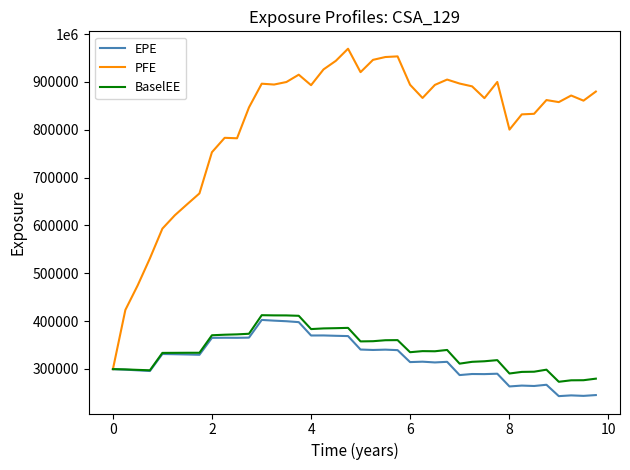

What are all the series names shown in the legend?

EPE, PFE, BaselEE